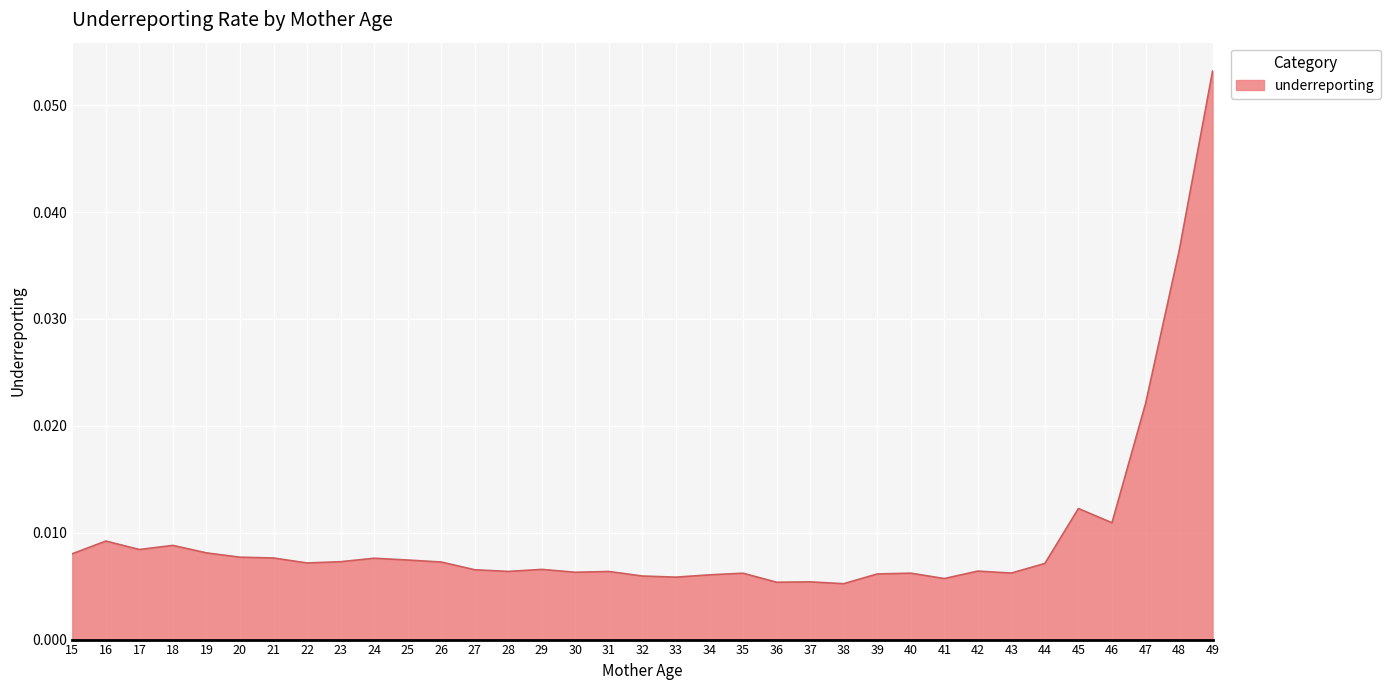

Which has a higher value, 24 or 43?

24